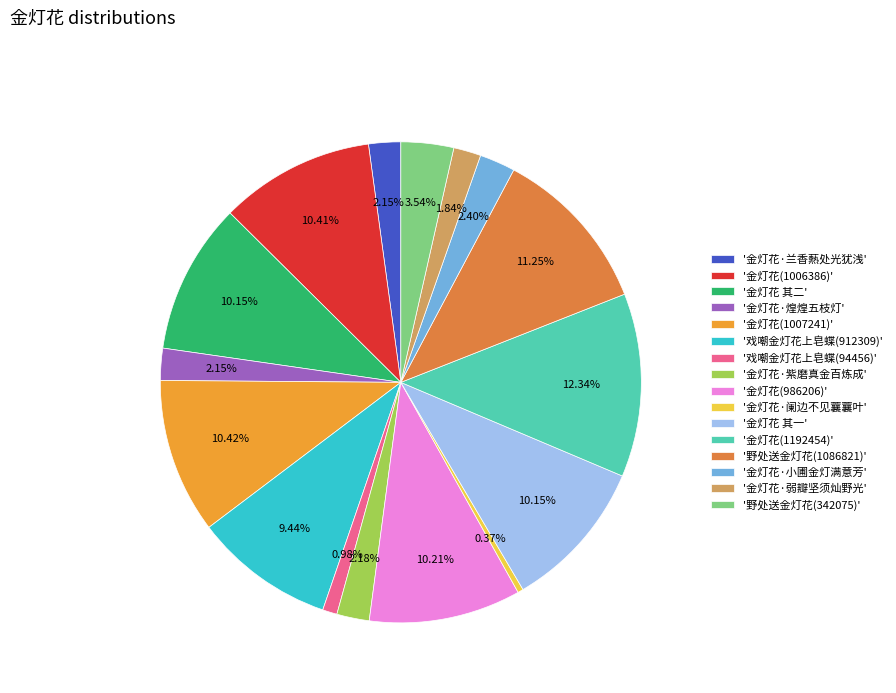

What is the largest slice in the pie chart?

'金灯花(1192454)'